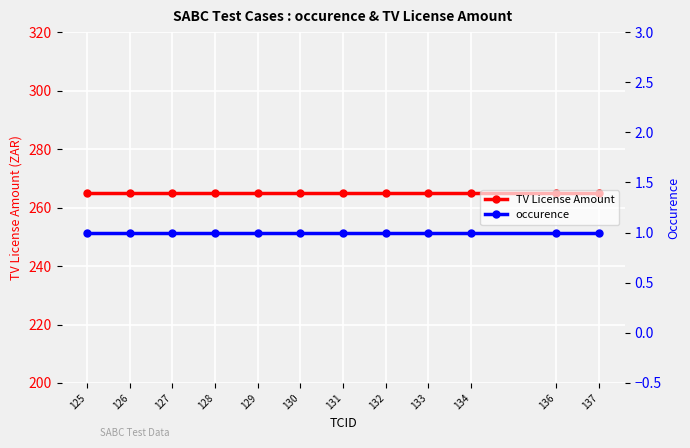

Rank the series by their maximum value, from highest to lowest.

TV License Amount, occurence